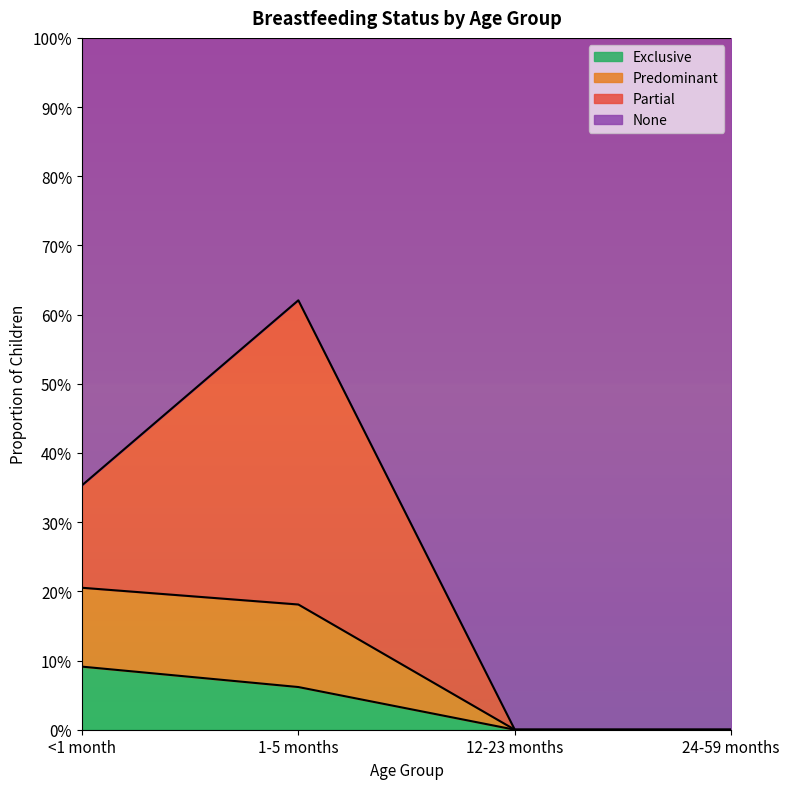

How many data points does each series have?

4